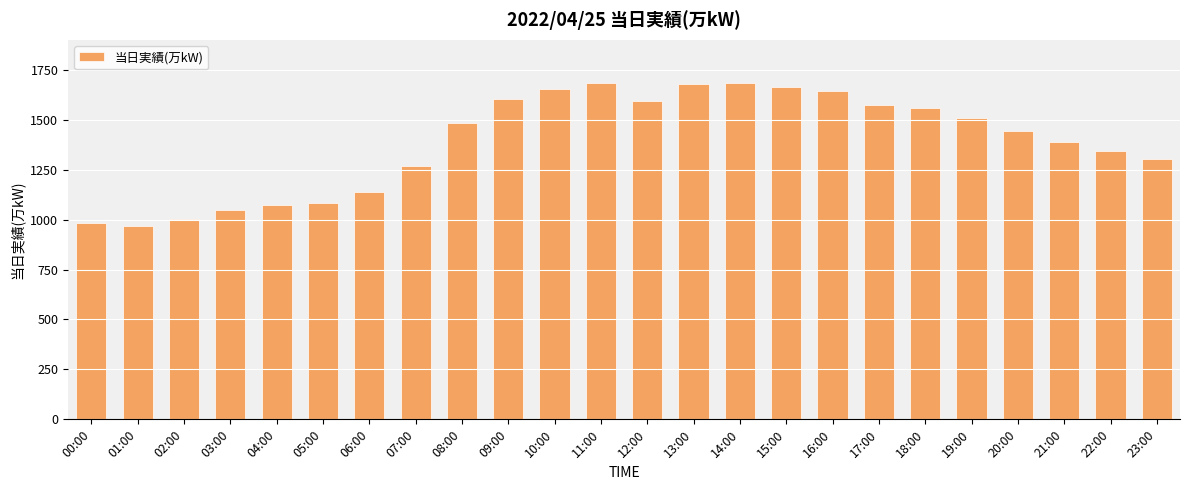

What is the difference between the second highest and minimum values?

715